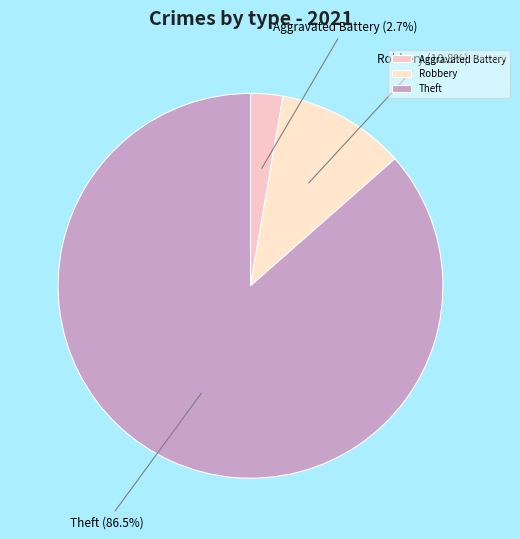

What portion of the pie excludes Robbery?

89.2%